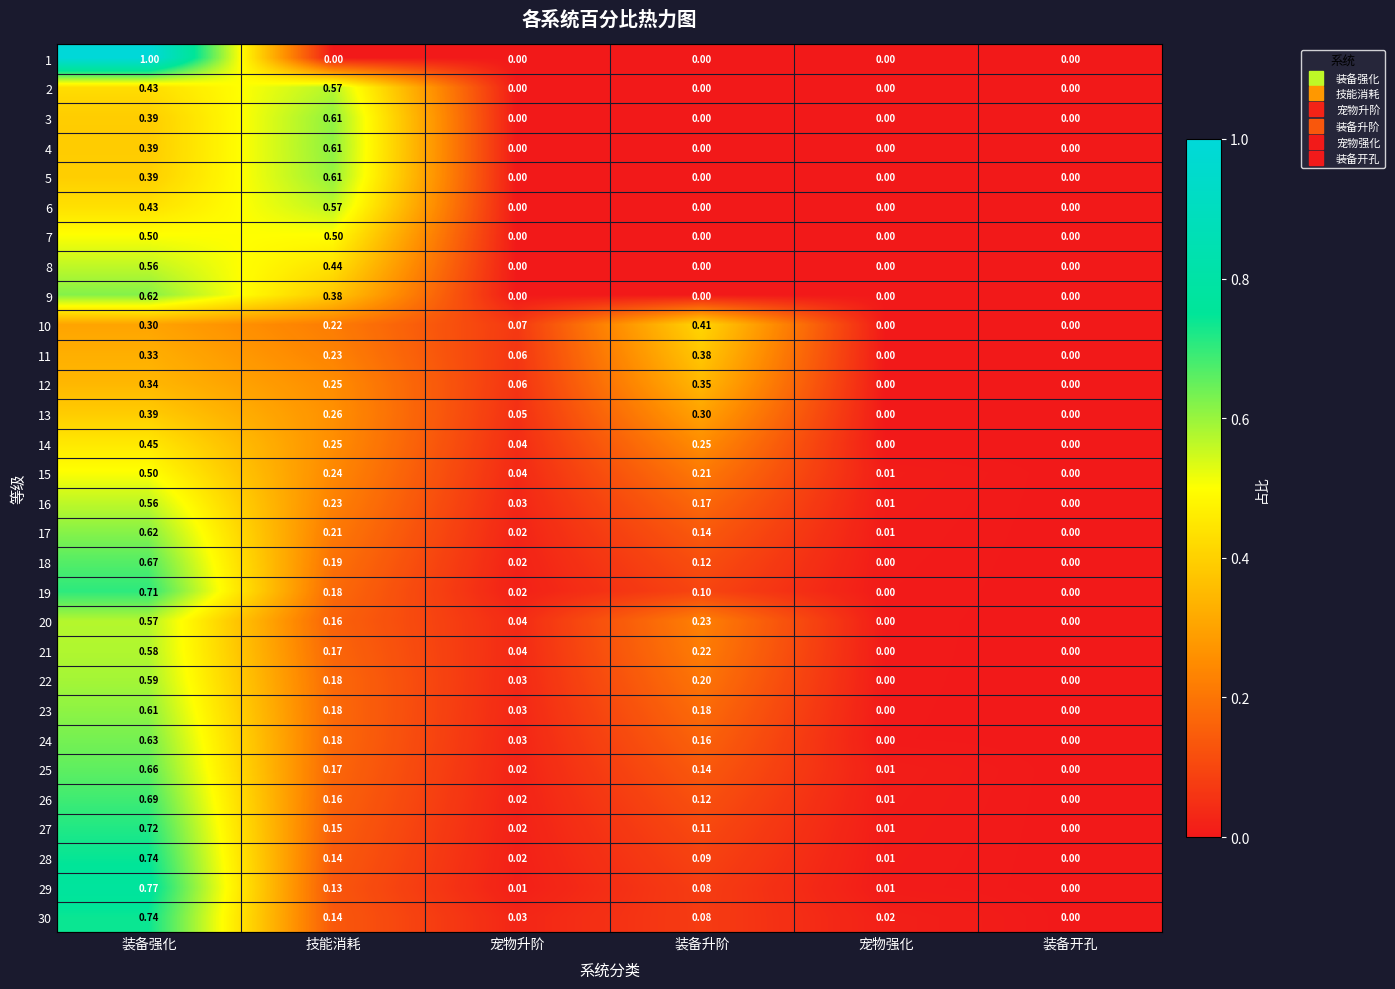

At which category does the chart reach its peak across all series?

装备强化